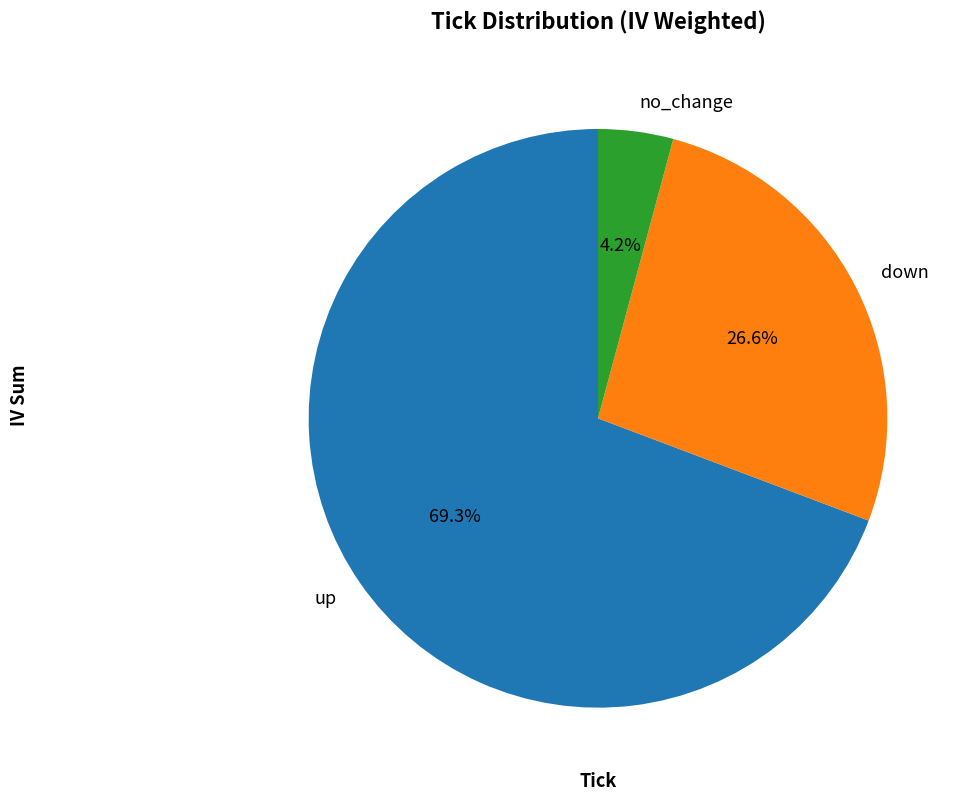

Is there any slice that represents more than half of the pie?

Yes